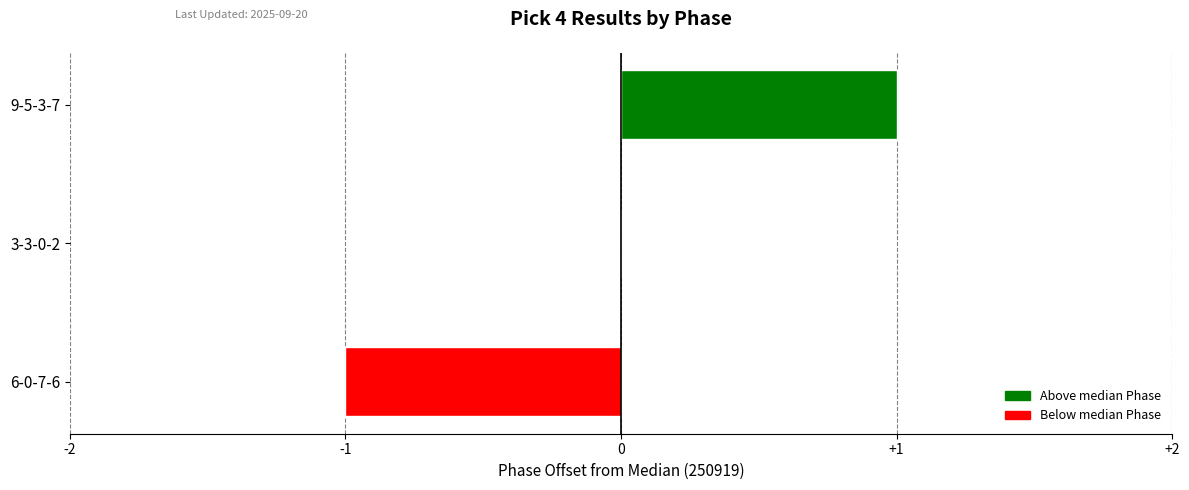

Count the number of categories in the chart.

3